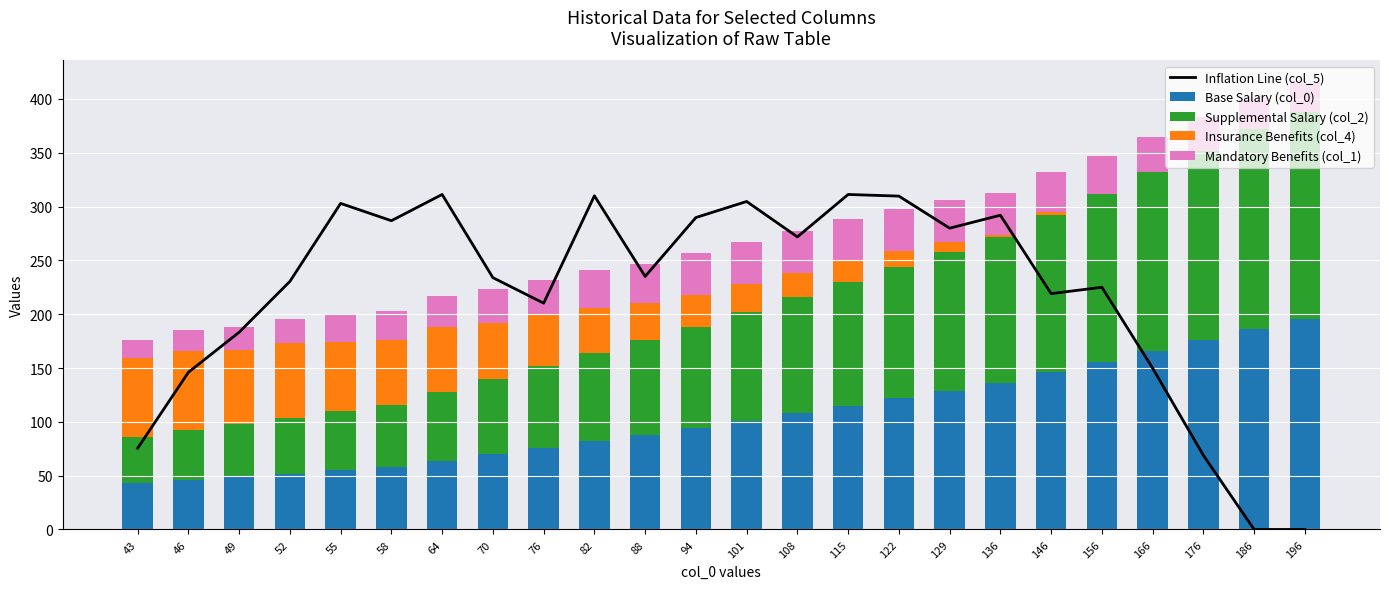

The Supplemental Salary series shows 31.7 at 88. True or false?

False